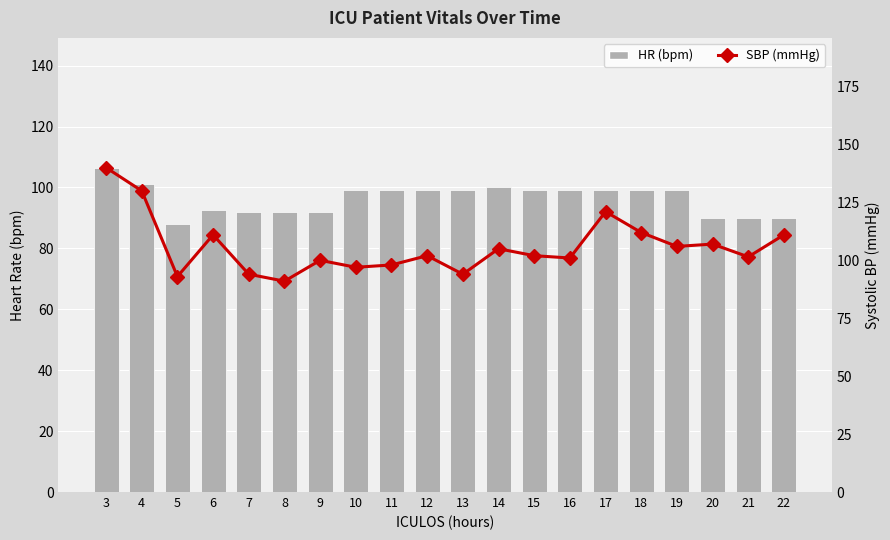

At which label does HR (bpm) reach its peak?

3